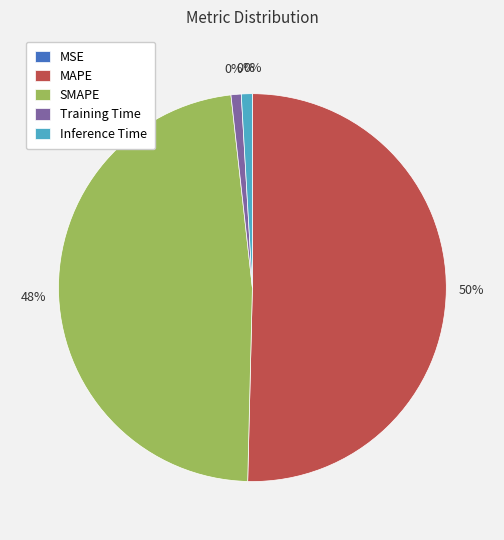

To the nearest percent, what is the average slice percentage?

20%